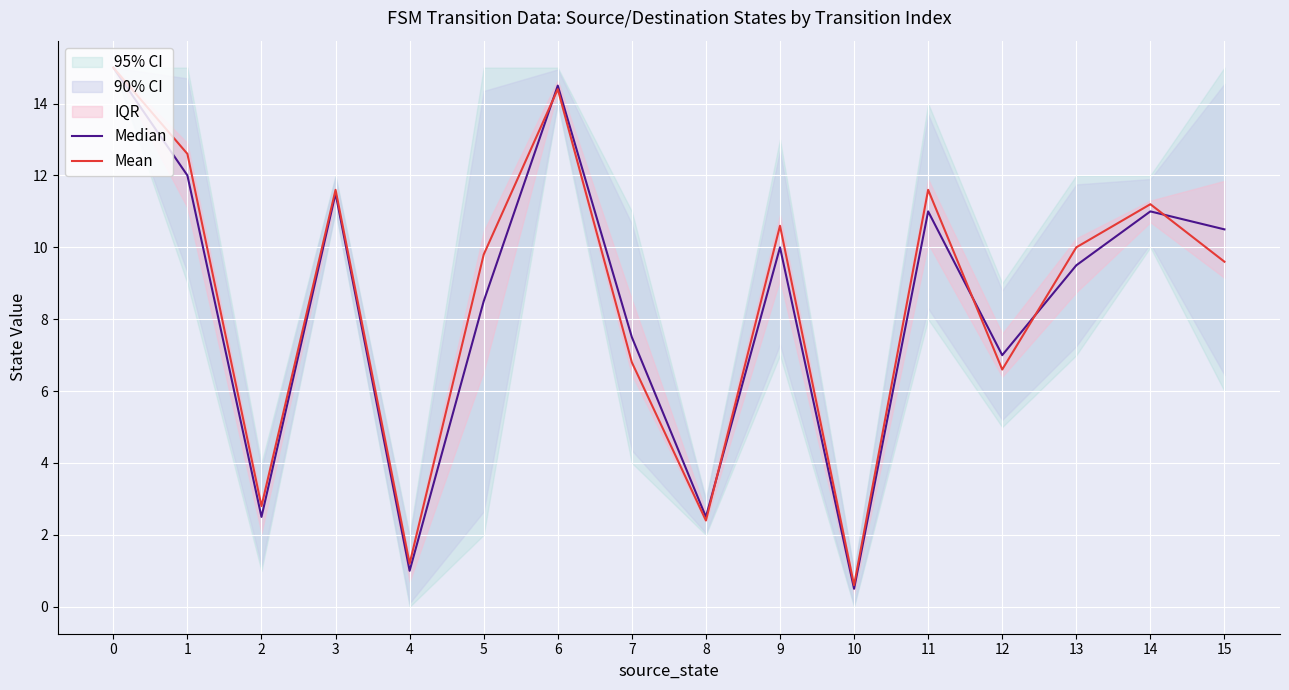

Is it true that Mean equals 12.6 at 1?

True